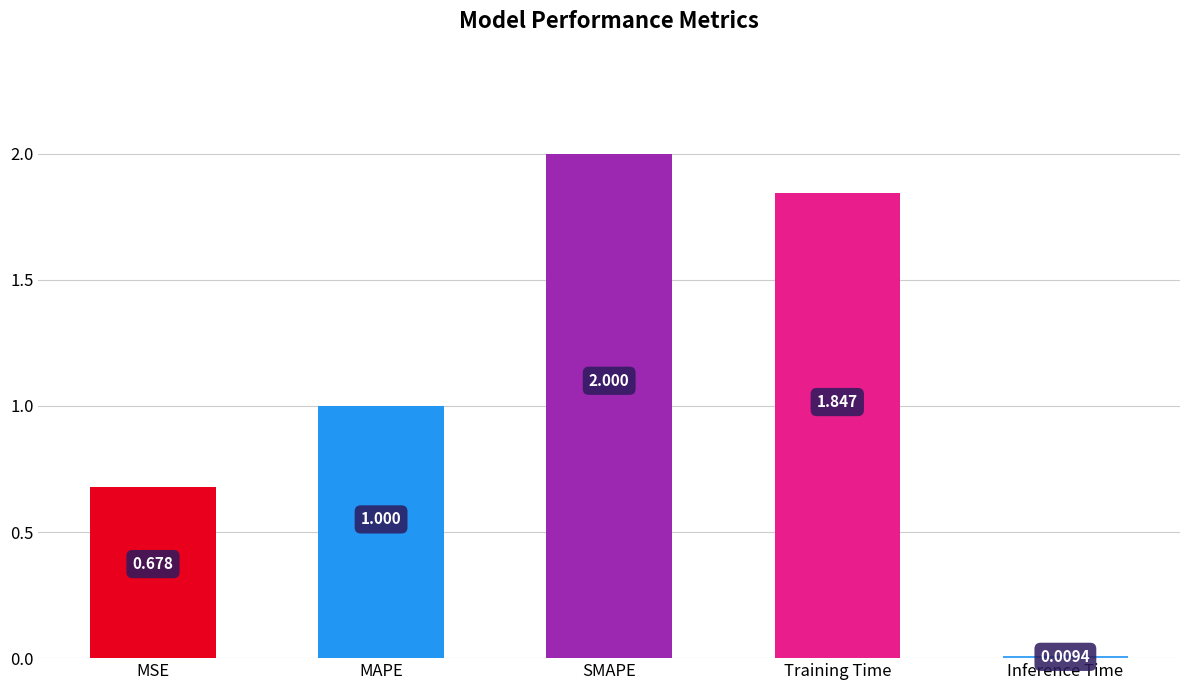

What is the ratio of the value at MAPE to the value at Training Time?

0.5